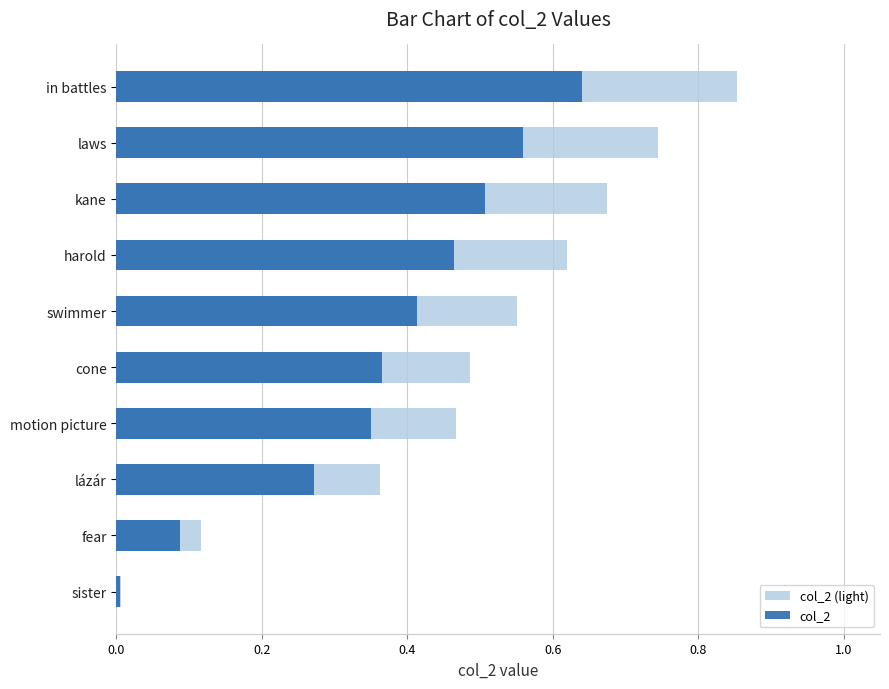

Which series changed the most between fear and swimmer?

col_2 (light)